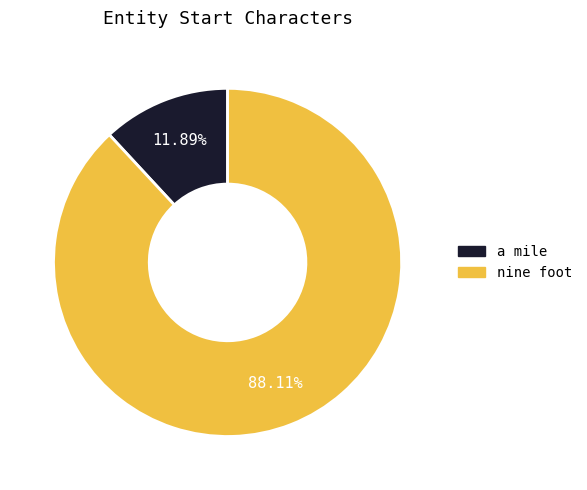

How many segments does this pie chart have?

2